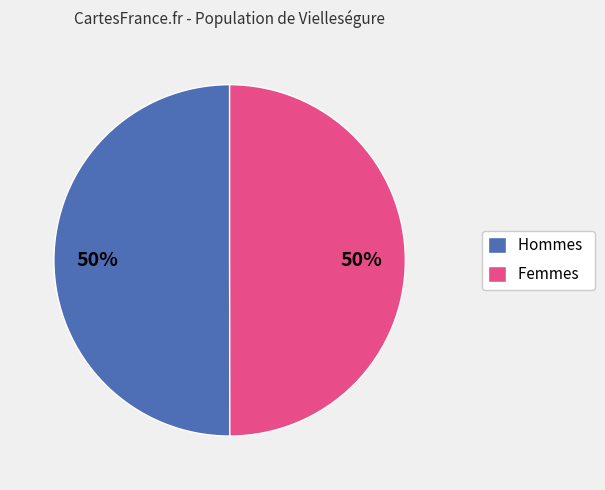

Do Hommes and Femmes together represent more than half of the pie?

Yes